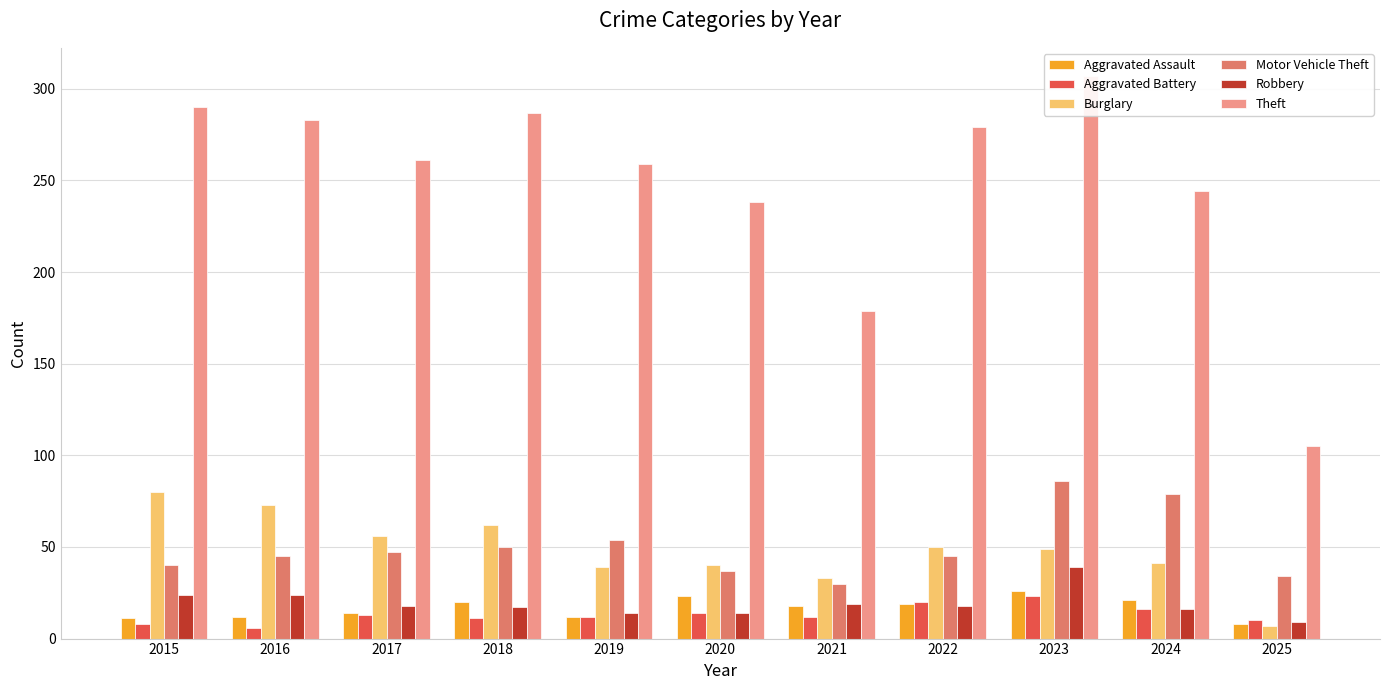

At which label does Theft first exceed 261?

2015